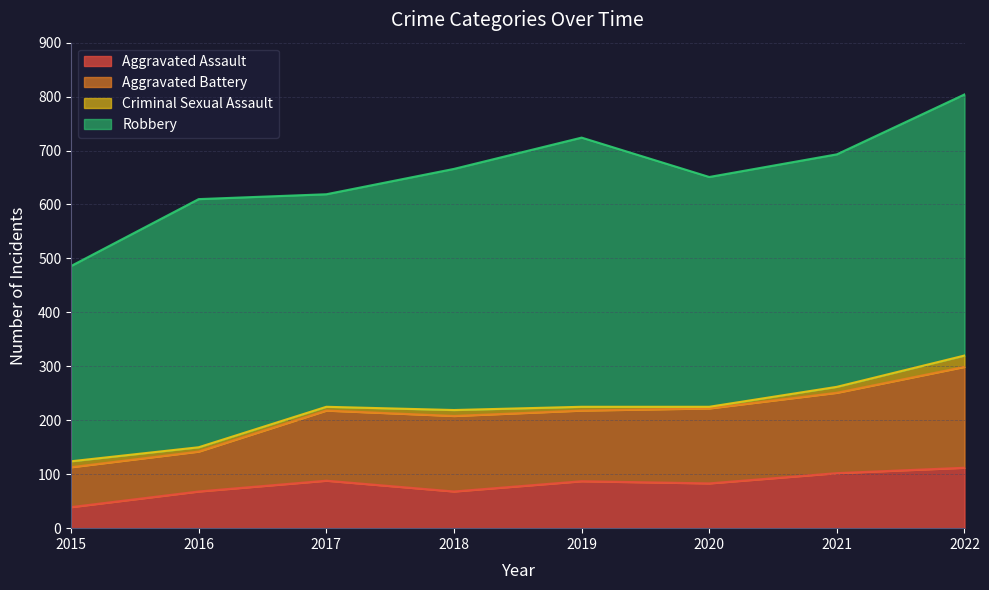

True or false: Aggravated Battery and Aggravated Assault cross at least once.

False